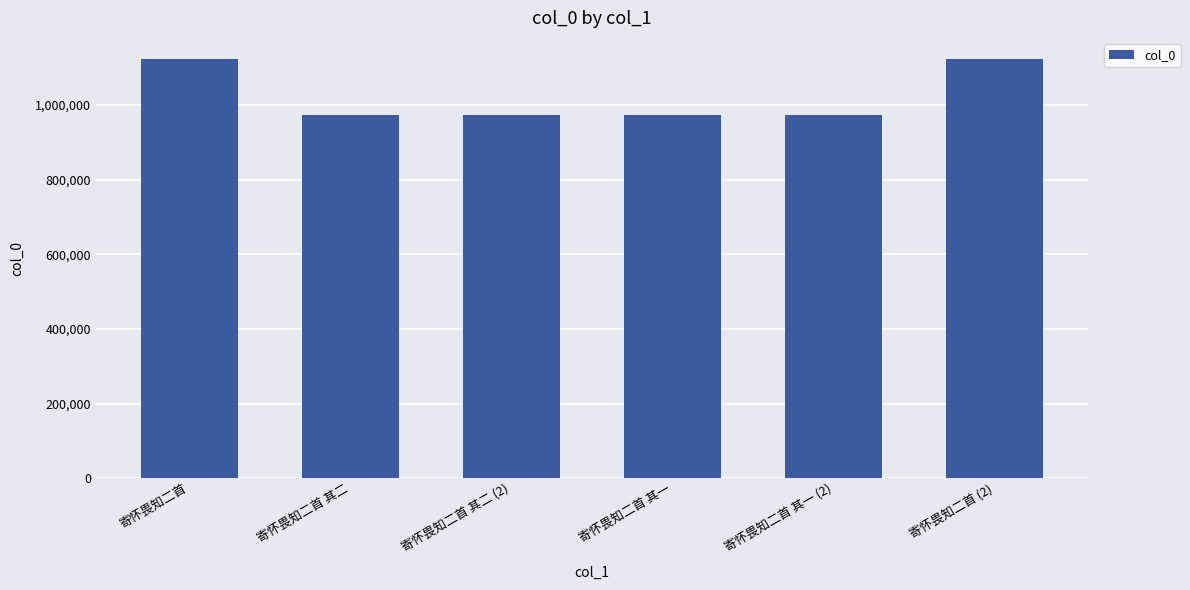

Are the bars grouped side by side (vs. stacked)?

No